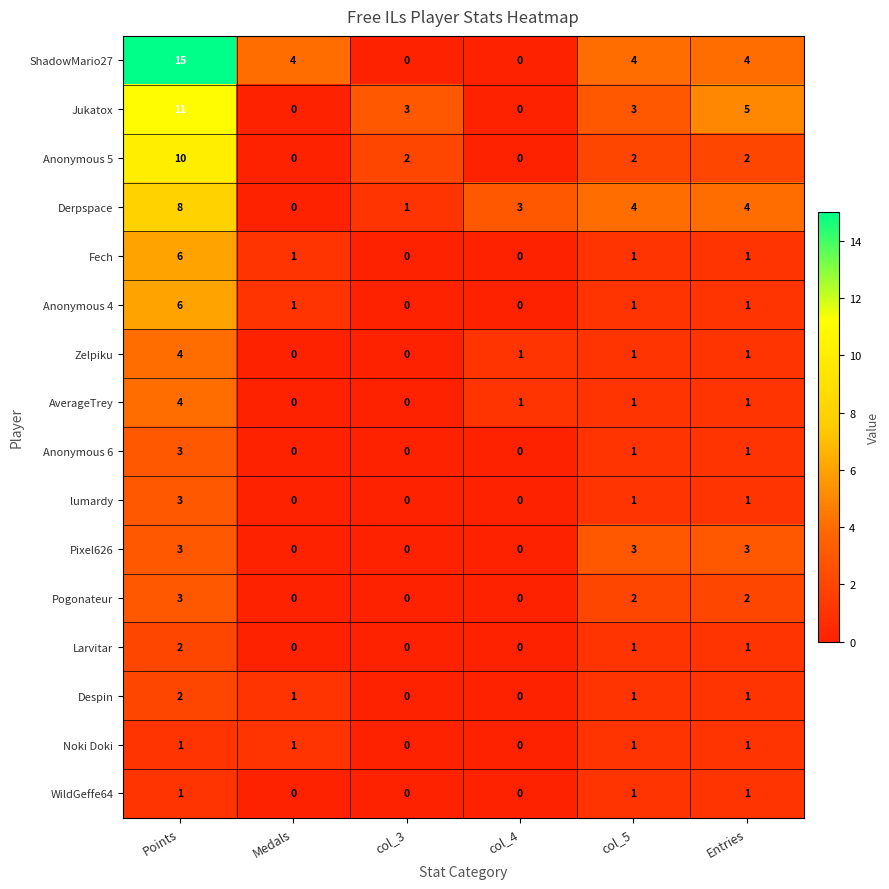

At which label does Fech reach its peak?

Points